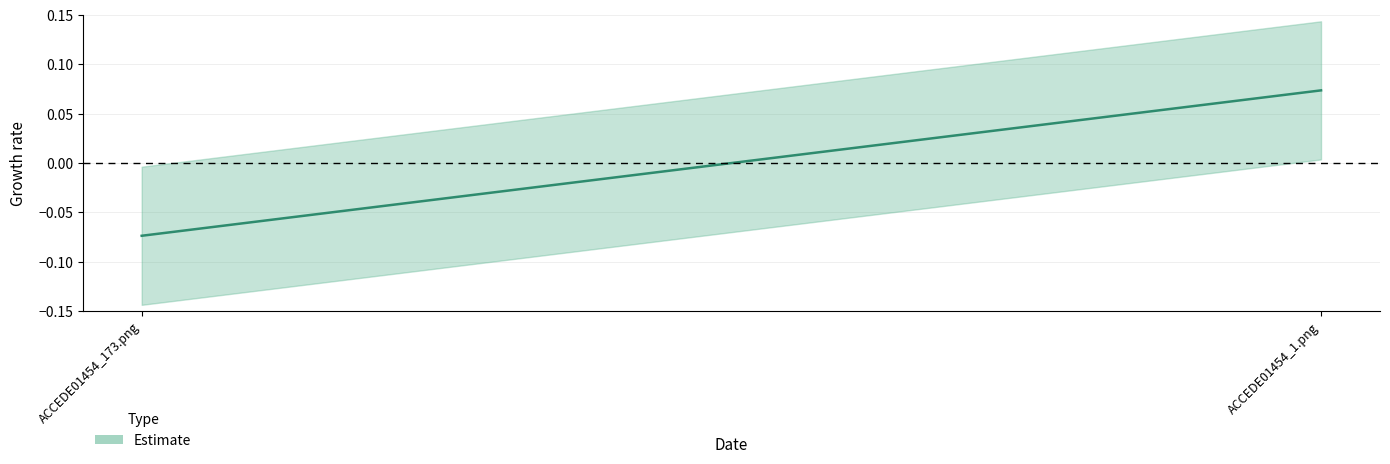

List the labels in order of value, smallest first.

ACCEDE01454_173.png, ACCEDE01454_1.png